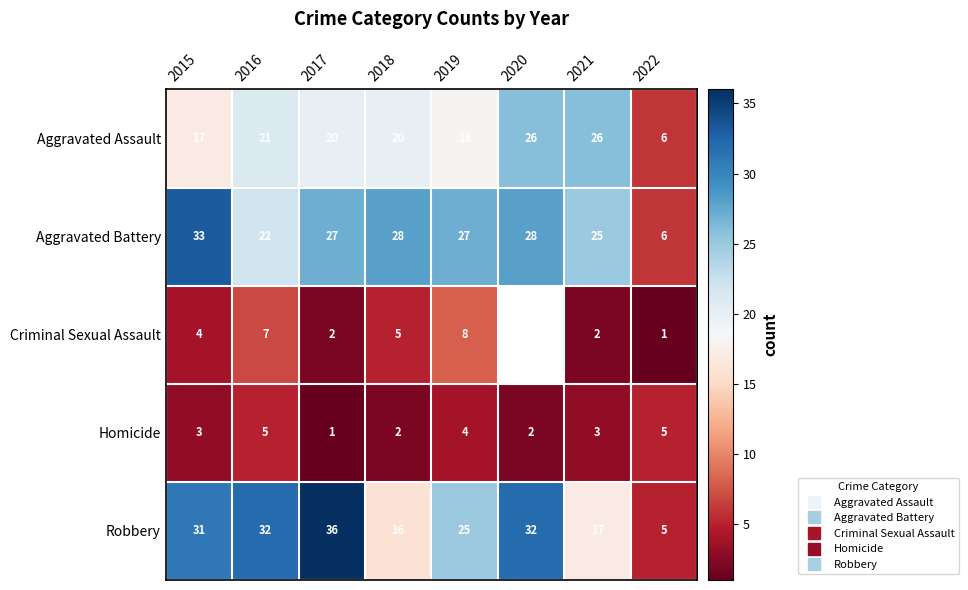

Which series has the largest range (max minus min)?

Robbery